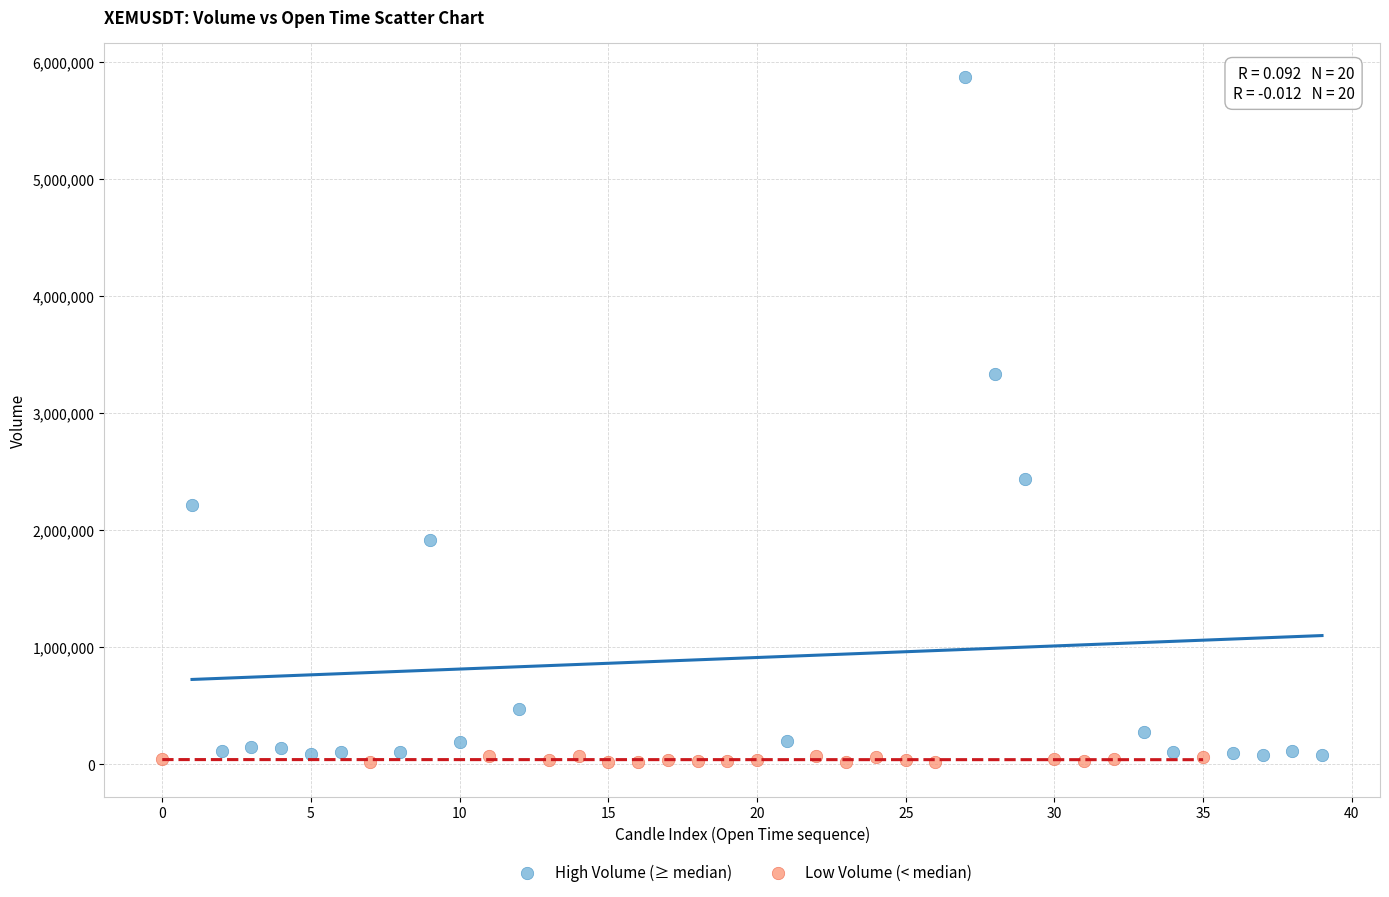

Which series has the largest Y range (max minus min)?

High Volume (≥ median)